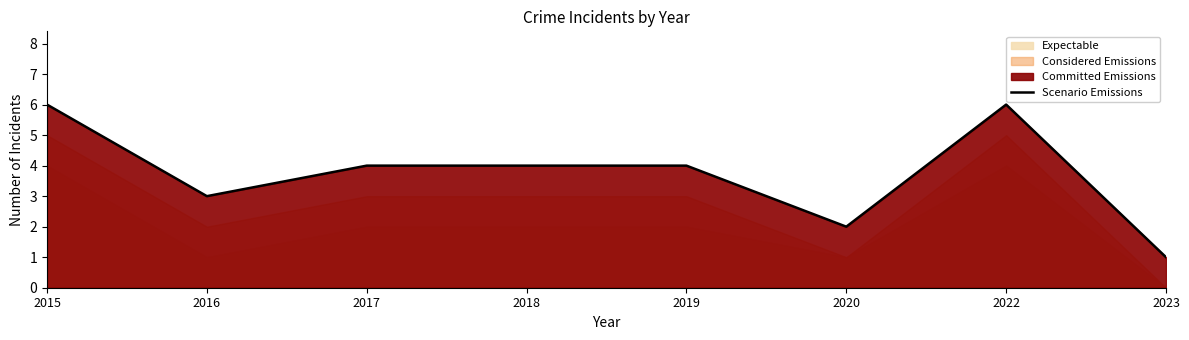

What is the greatest value displayed?

6